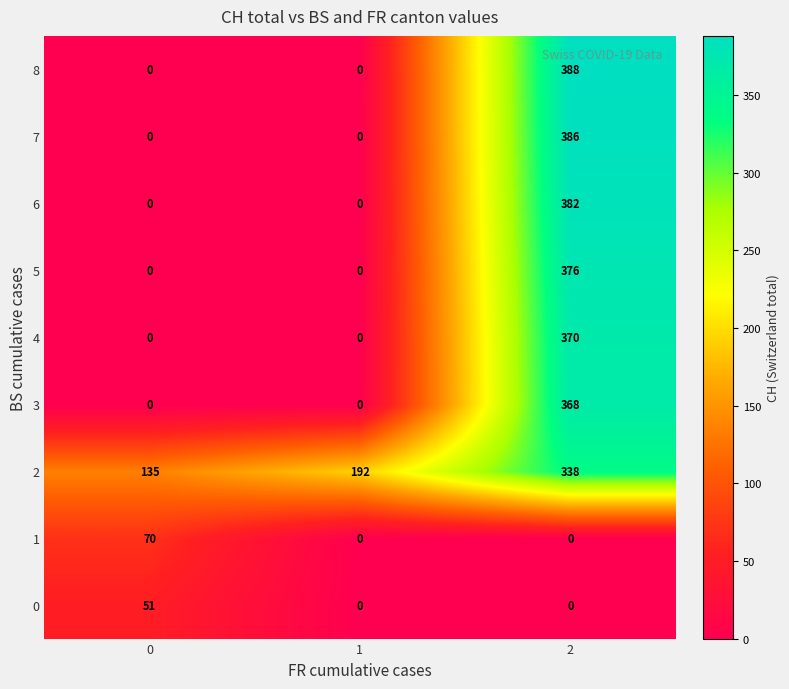

What is the difference between the maximum and second lowest values in the 0 series?

51